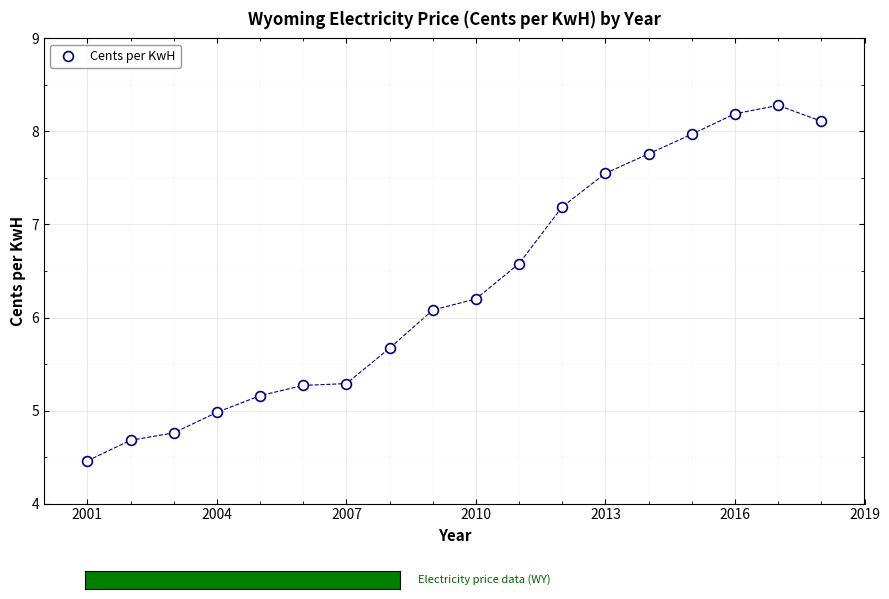

What is the range of X values (max minus min)?

17.0